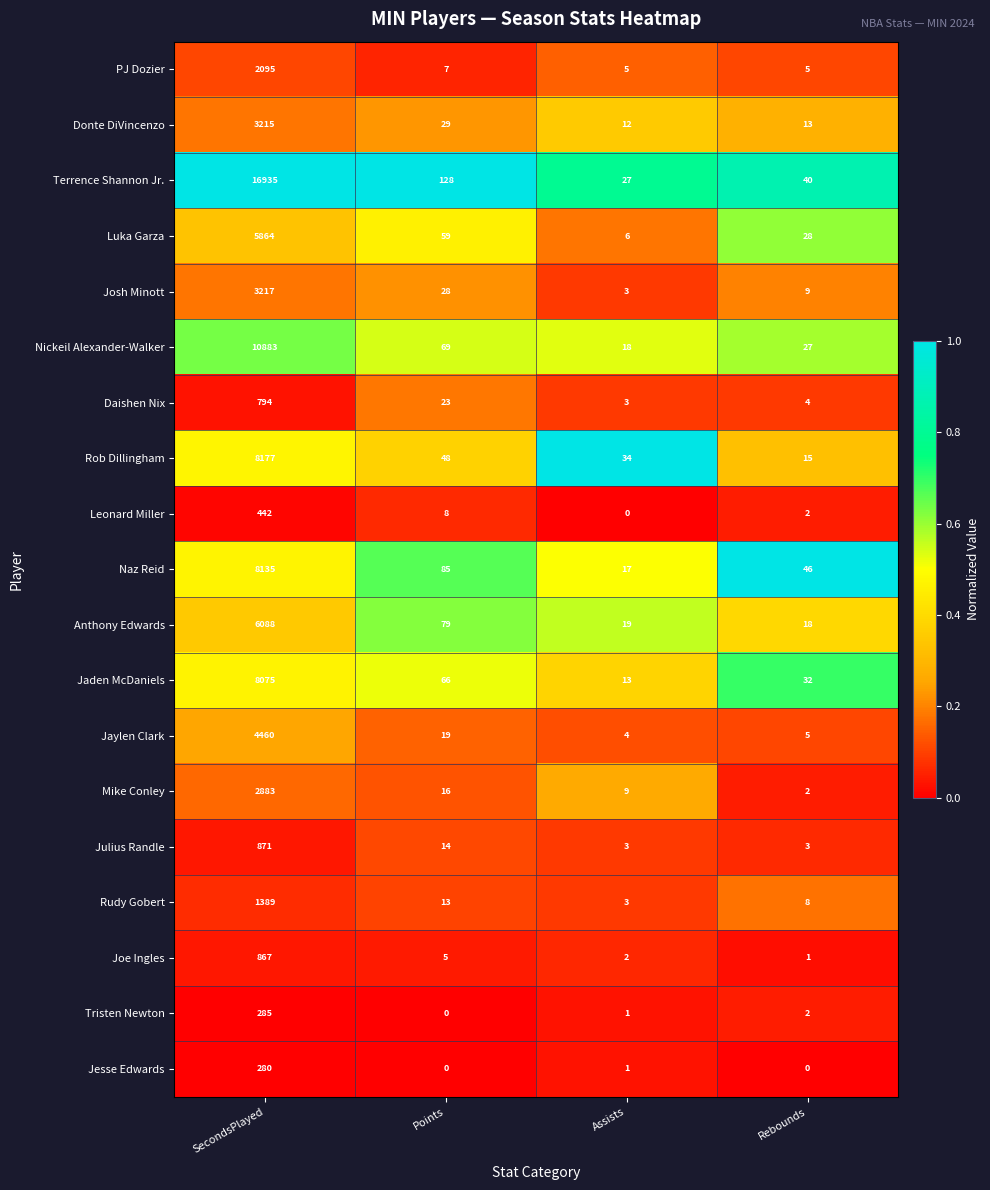

List the series in order of their peak value, highest first.

Terrence Shannon Jr., Nickeil Alexander-Walker, Rob Dillingham, Naz Reid, Jaden McDaniels, Anthony Edwards, Luka Garza, Jaylen Clark, Josh Minott, Donte DiVincenzo, Mike Conley, PJ Dozier, Rudy Gobert, Julius Randle, Joe Ingles, Daishen Nix, Leonard Miller, Tristen Newton, Jesse Edwards